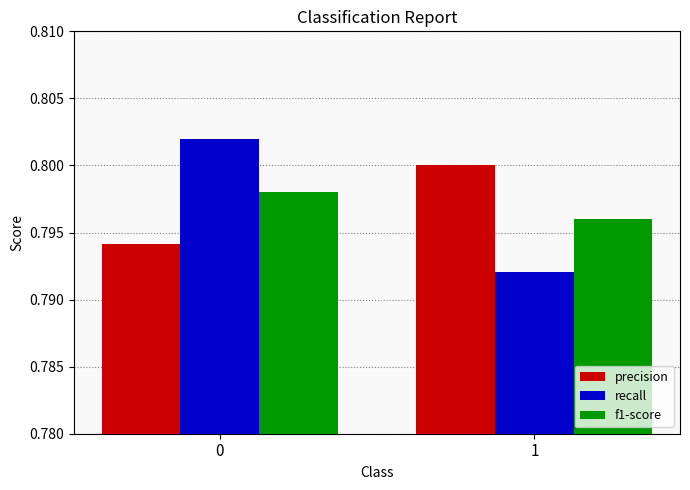

How many f1-score values are between 0 and 1?

2